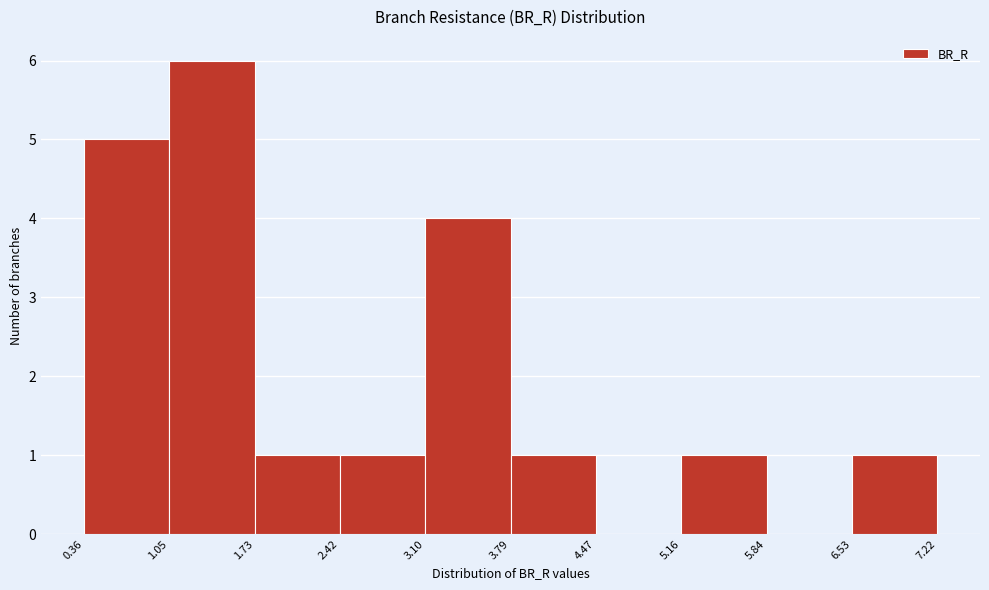

Reading left to right, list every bar in this chart as the range it spans on the x-axis followed by its height. The values are not printed on the chart, so give them approximately, as read against the axis.

0.36 to 1.05: 5
1.05 to 1.73: 6
1.73 to 2.42: 1
2.42 to 3.10: 1
3.10 to 3.79: 4
3.79 to 4.47: 1
4.47 to 5.16: 0
5.16 to 5.84: 1
5.84 to 6.53: 0
6.53 to 7.22: 1